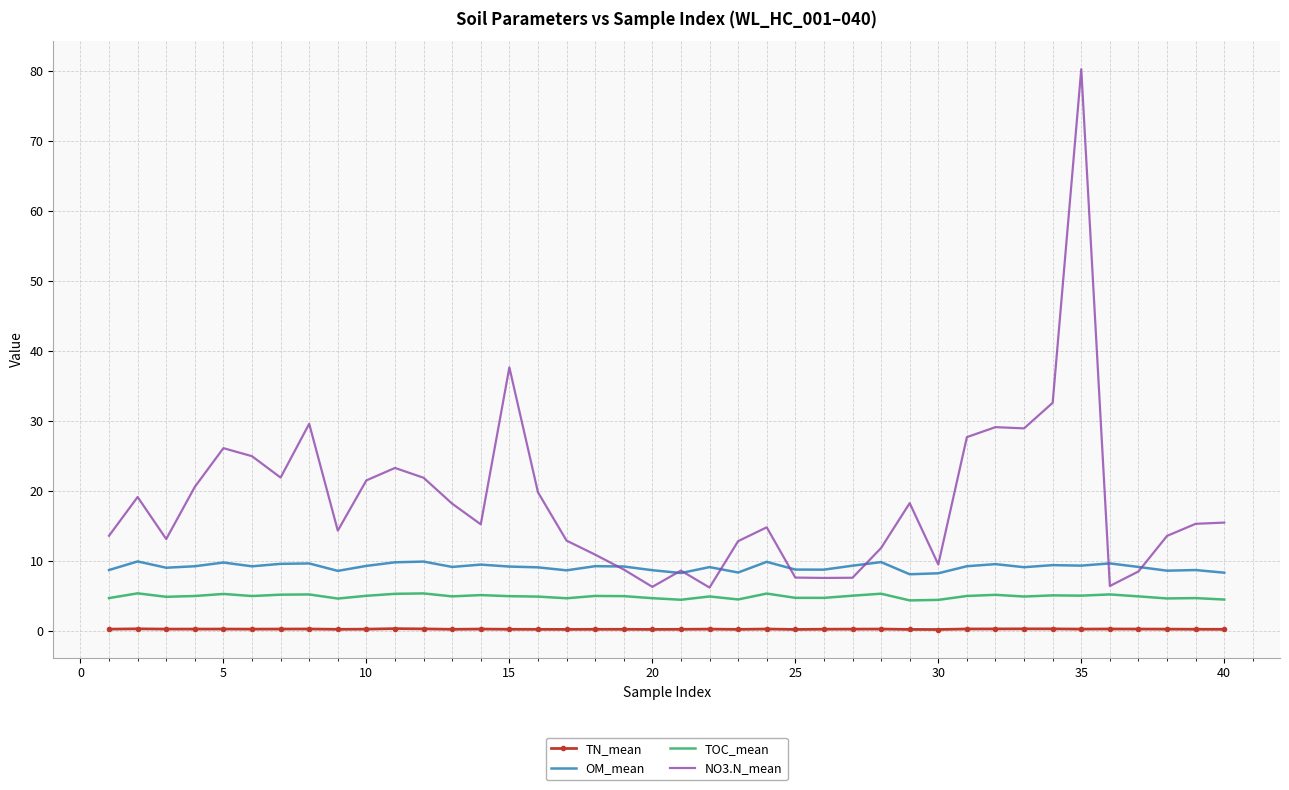

What are all the series names shown in the legend?

TN_mean, OM_mean, TOC_mean, NO3.N_mean